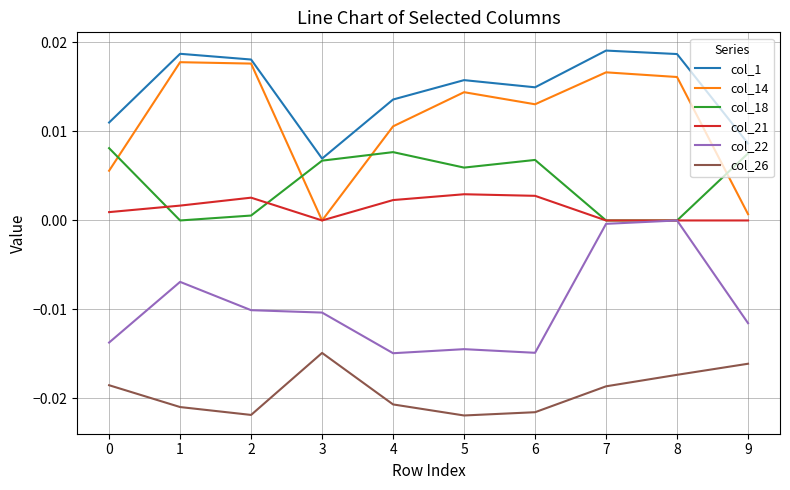

The value of col_18 at 3 is 0.0. True or false?

True